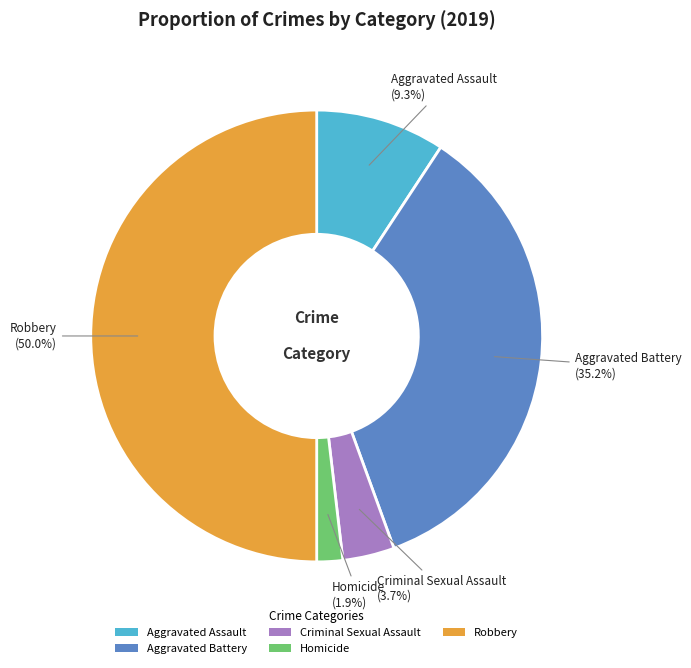

Does Homicide account for over 50% of the chart?

No